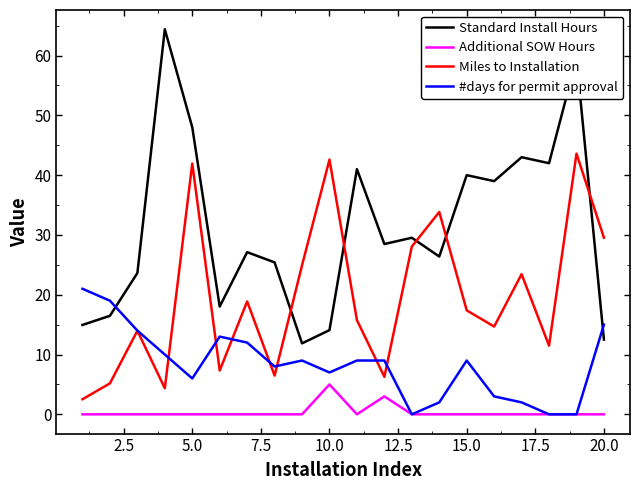

Which series has the largest range (max minus min)?

Standard Install Hours